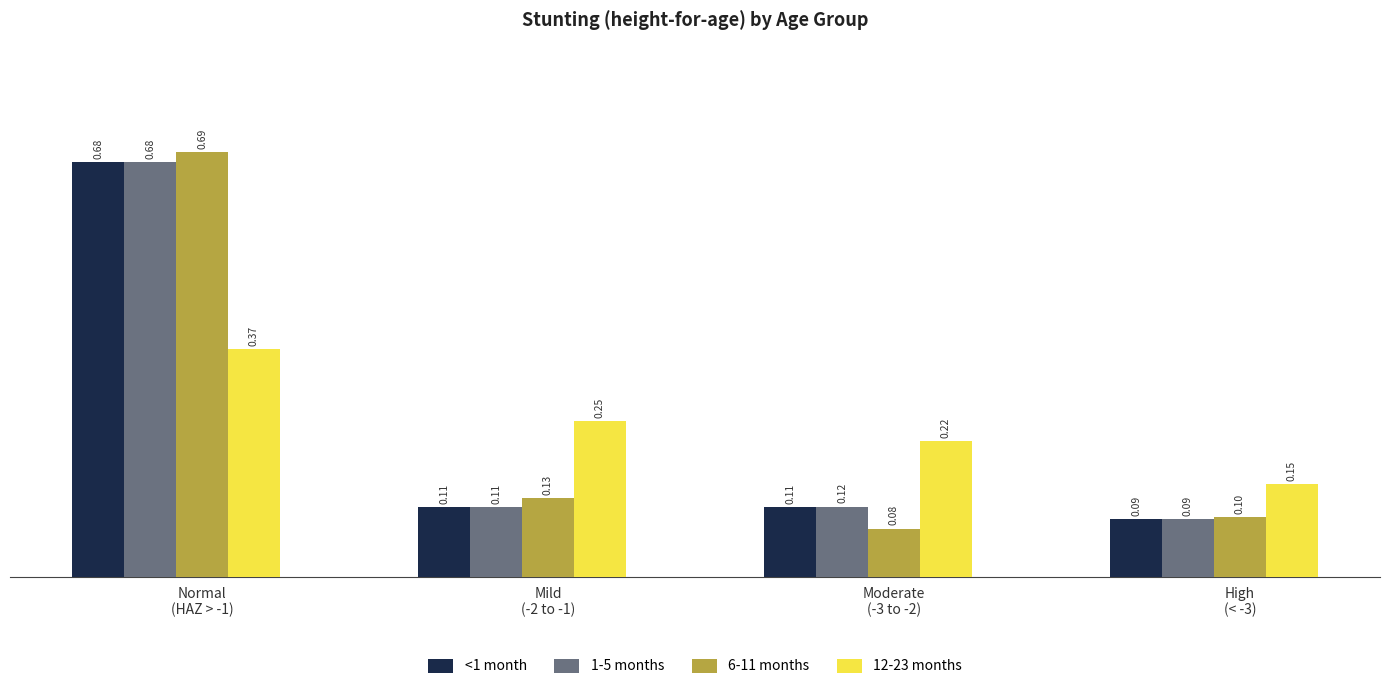

What is the sum of all <1 month values?

1.0